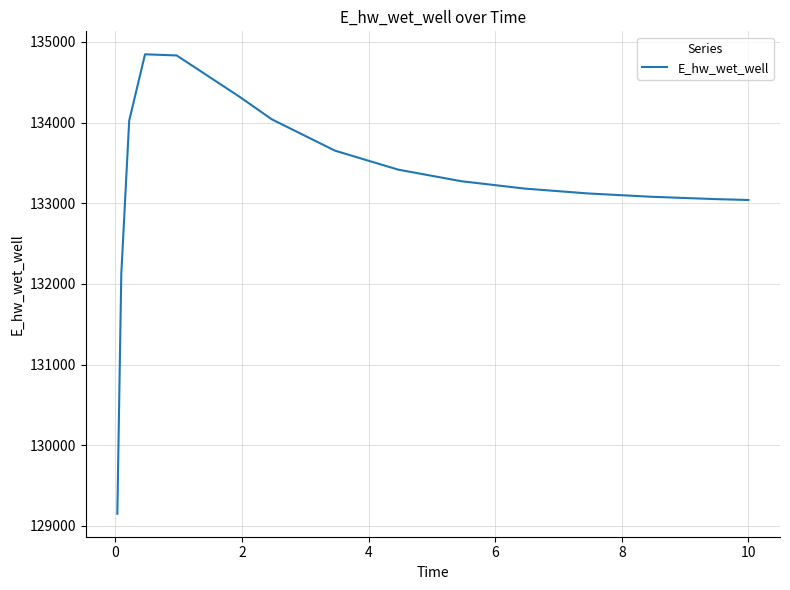

What is the difference between the maximum and minimum values?

5694.7